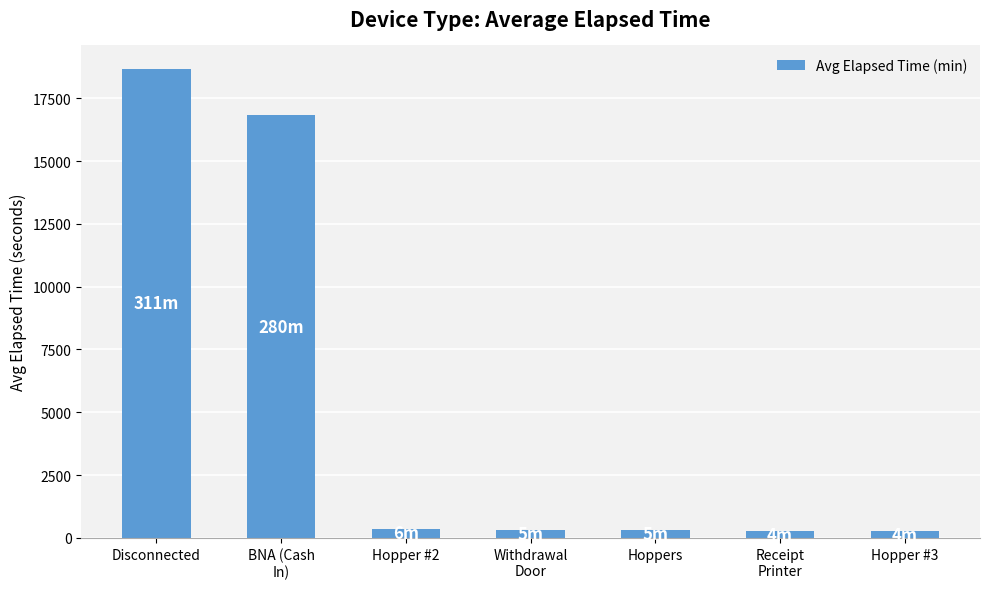

What is the difference between the maximum and minimum values?

18413.2